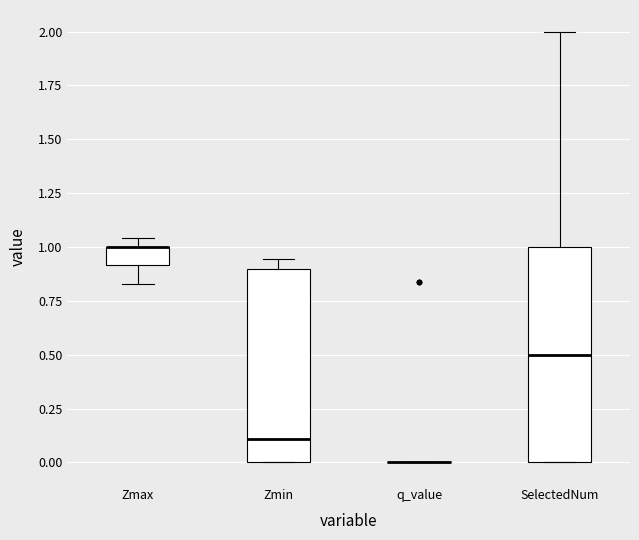

Where is the lower edge of the box for Zmax on the y-axis? The values are not printed on the chart, so give them approximately, as read against the axis.

0.90